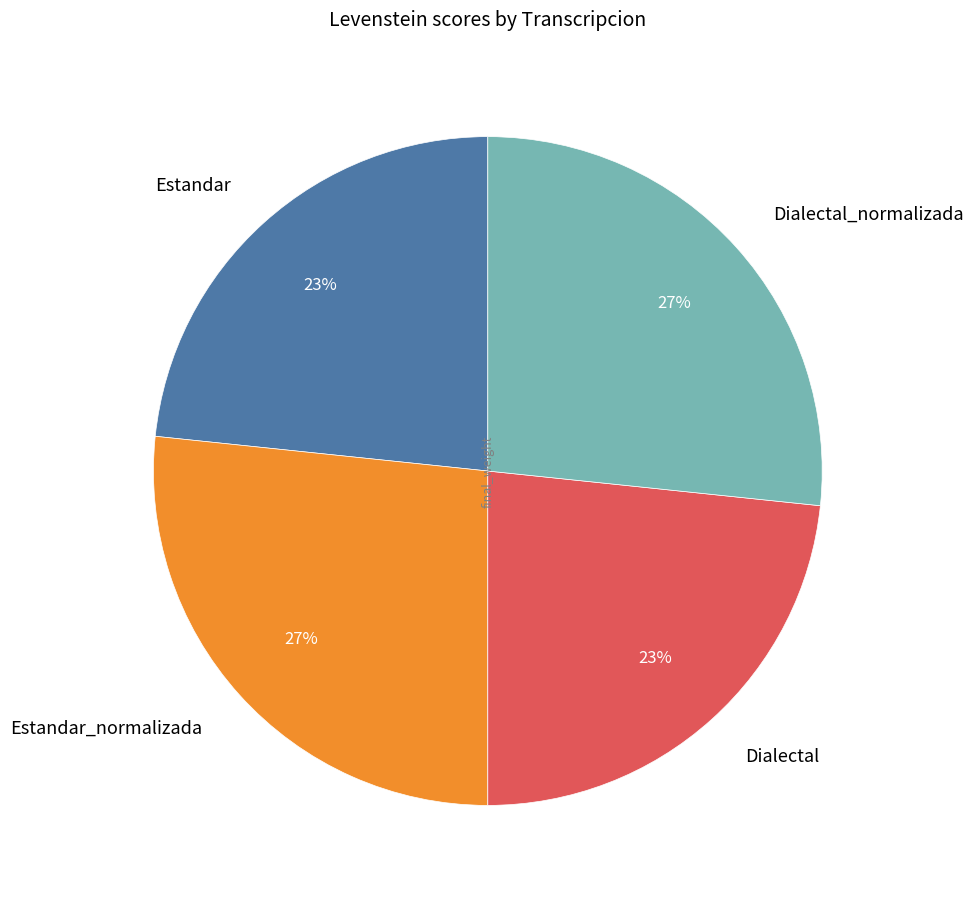

Between Dialectal_normalizada and Estandar, which is larger?

Dialectal_normalizada